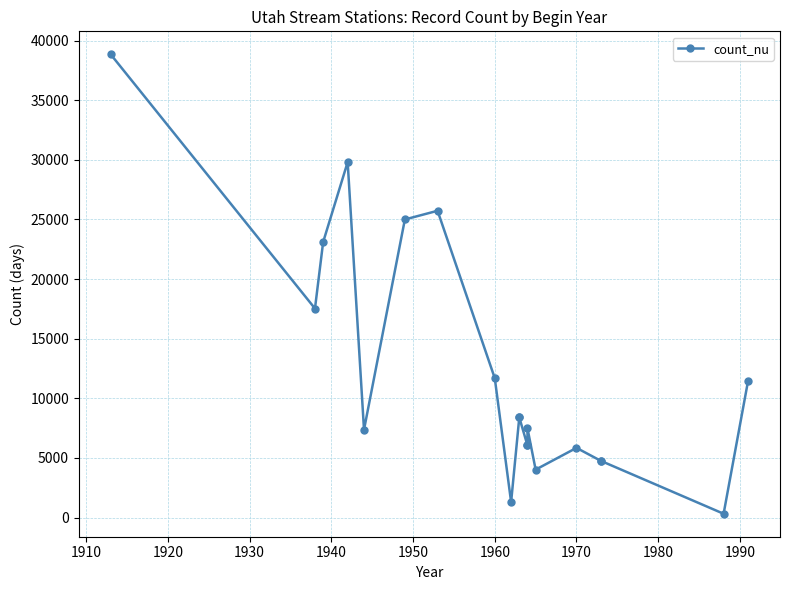

What is the minimum value shown in the chart?

317